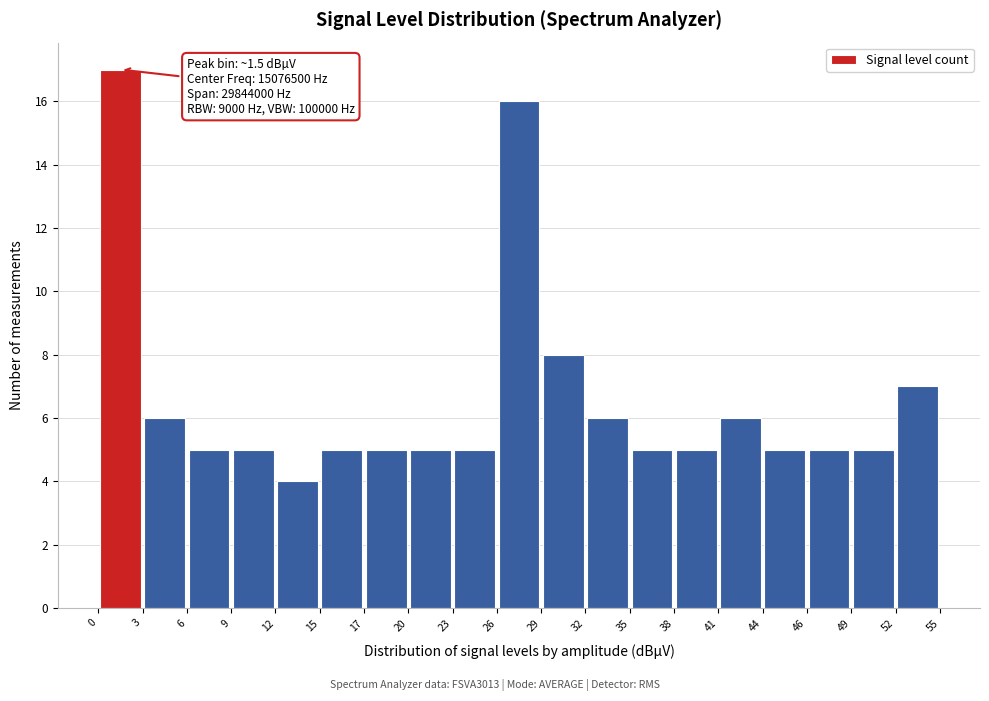

Over which range of the x-axis is the bar tallest?

0 to 3